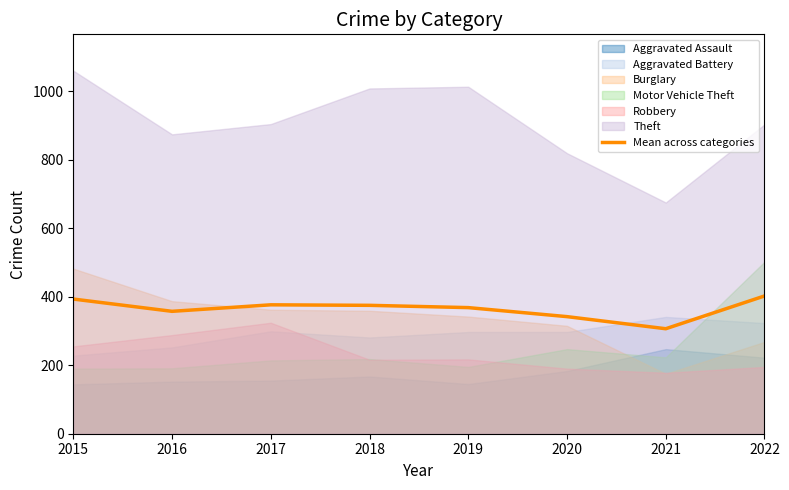

The chart shows a value of 374.8 at 2018. True or false?

True